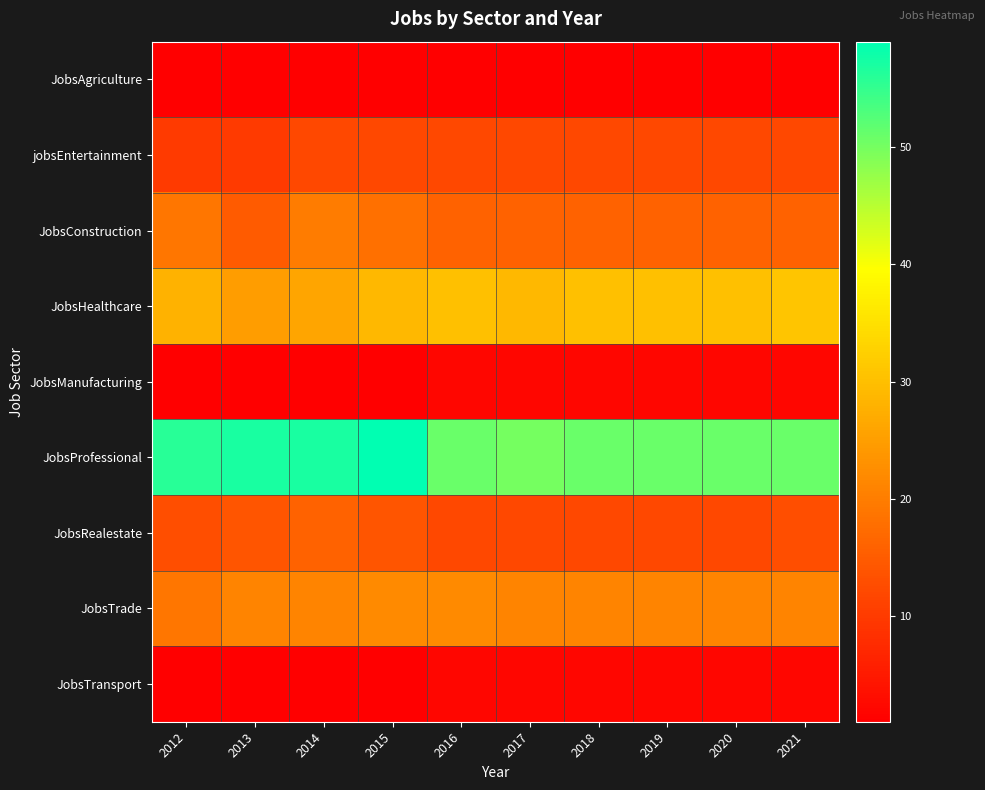

Between 2012 and 2021, which is larger?

2012